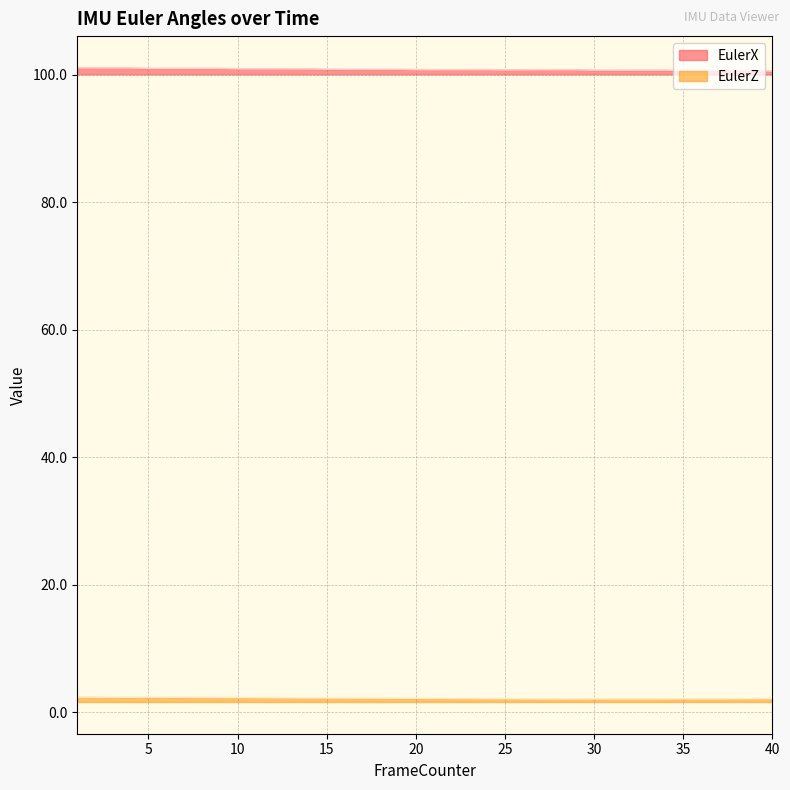

In EulerZ, how many points are lower than both neighbors (excluding endpoints)?

2